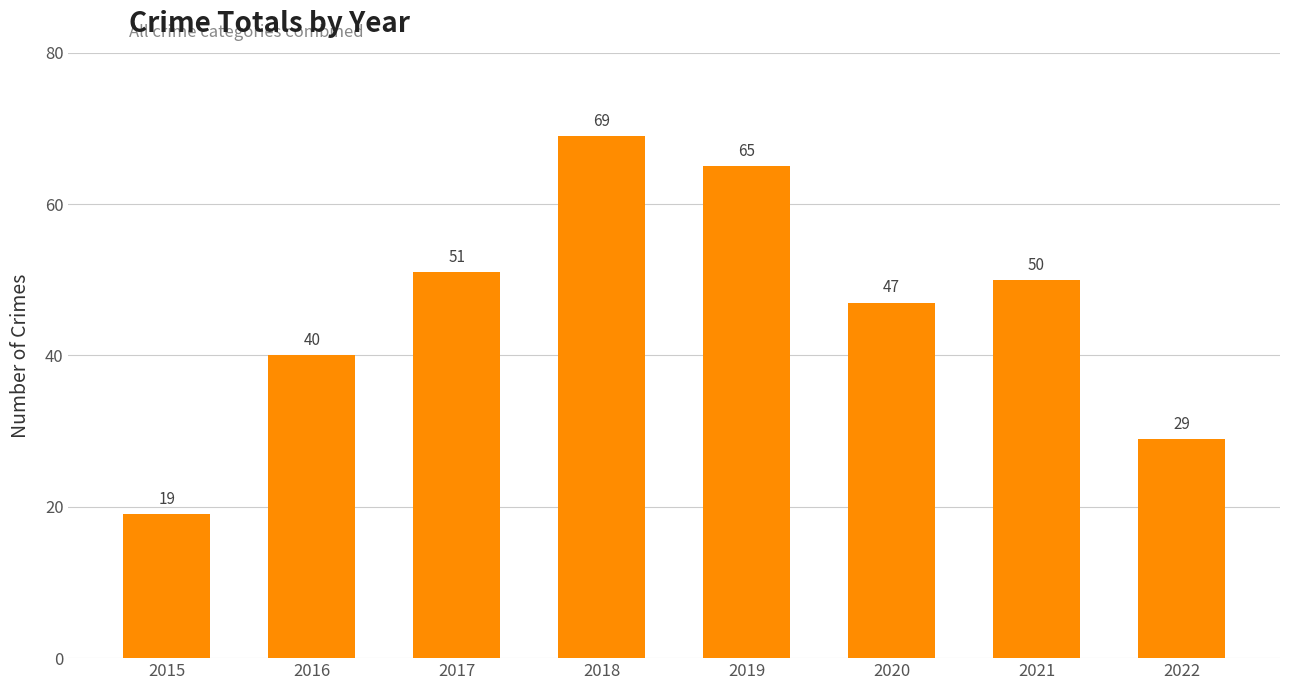

How many data points are less than 50?

4